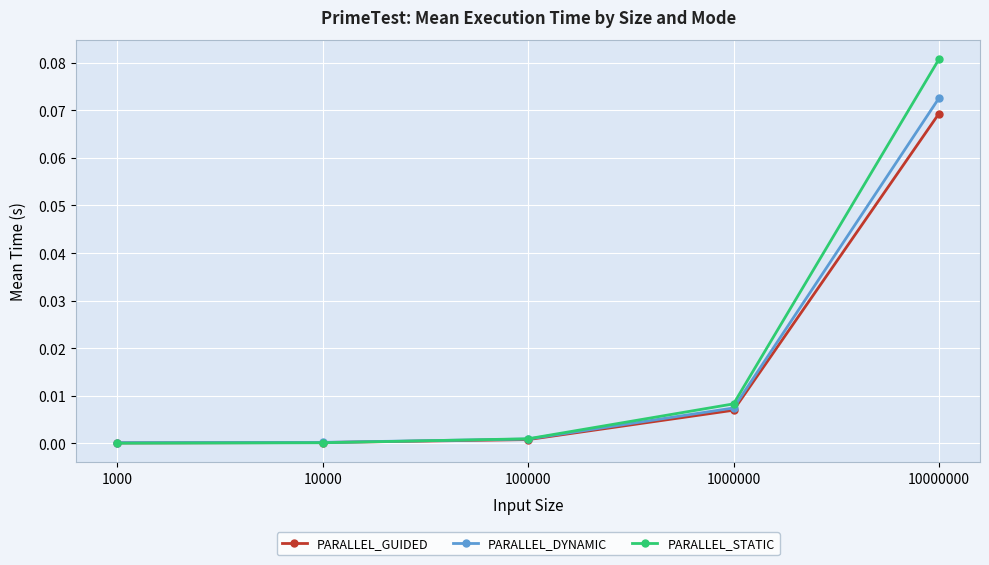

Does the chart have visible grid lines?

Yes